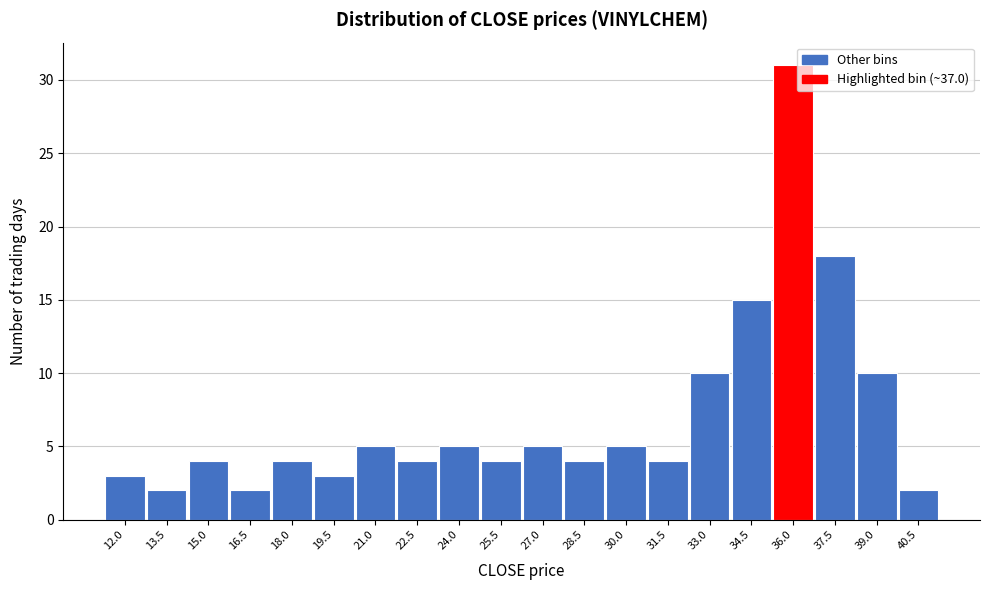

Reading left to right, list all the values displayed in this chart.

3	2	4	2	4	3	5	4	5	4	5	4	5	4	10	15	31	18	10	2